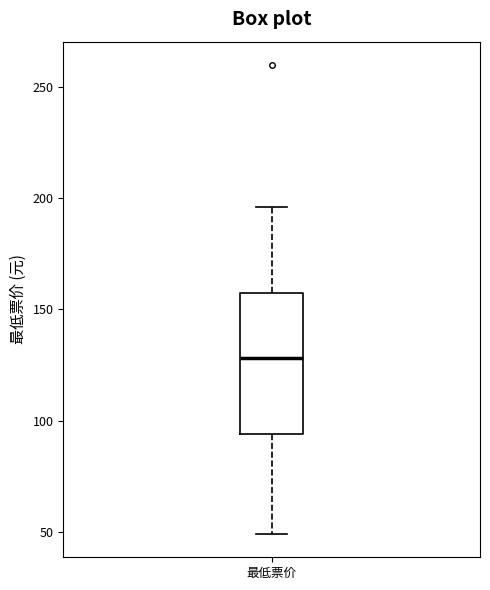

Transcribe this box plot: give where the median line is, the range the box spans, and where the two whiskers end, as read against the y-axis. The values are not printed on the chart, so give them approximately, as read against the axis.

median 130, box 95 to 160, whiskers 50 to 195